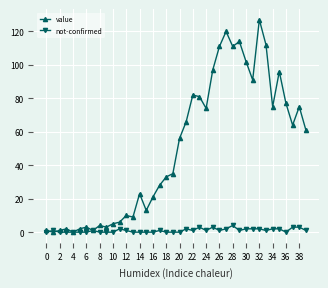

Rank the series by their average value, from highest to lowest.

value, not-confirmed